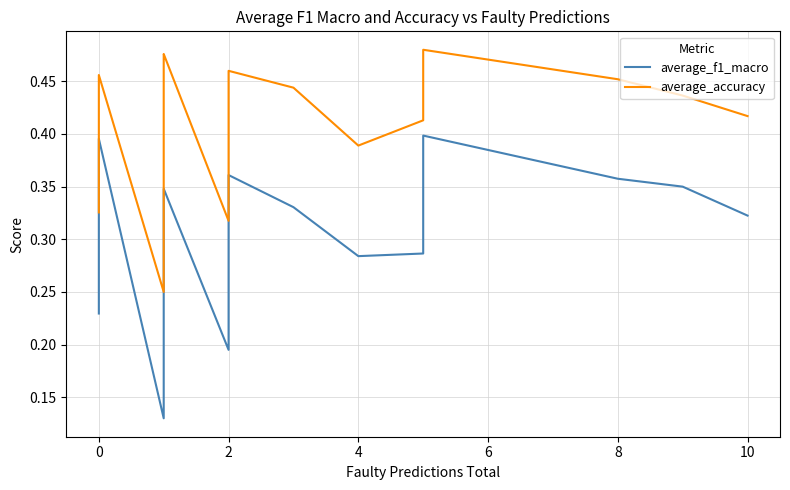

Does the chart display data point markers on the line(s)?

No